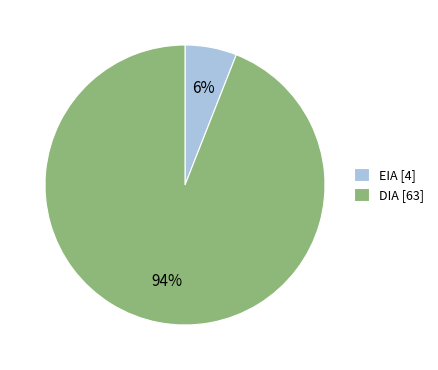

Do DIA and EIA together represent more than half of the pie?

Yes